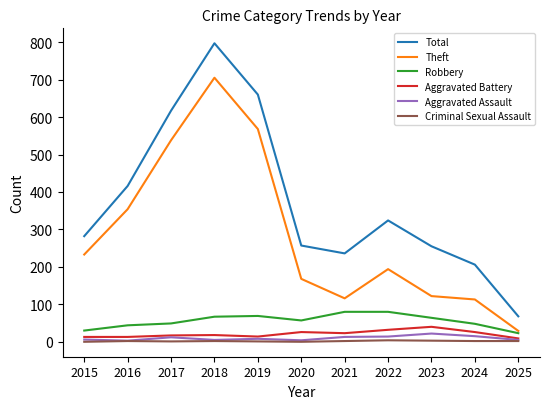

At which label does Theft reach its peak?

2018